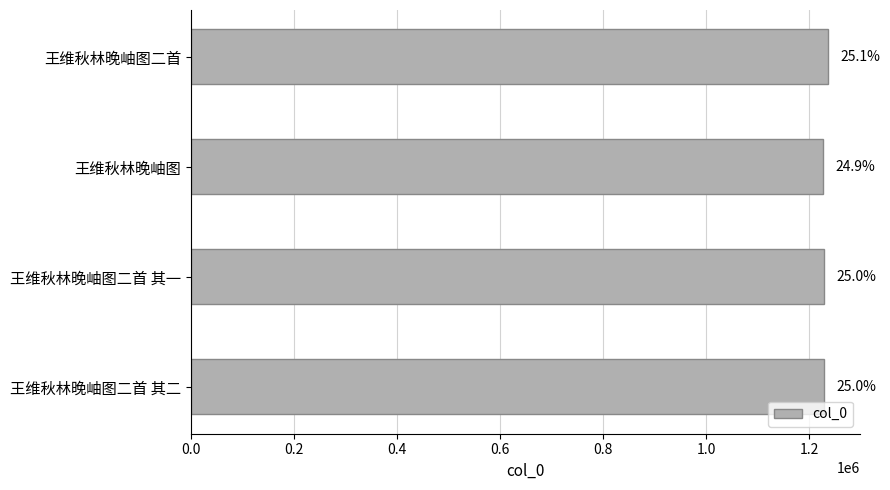

Does the chart contain any negative values?

No